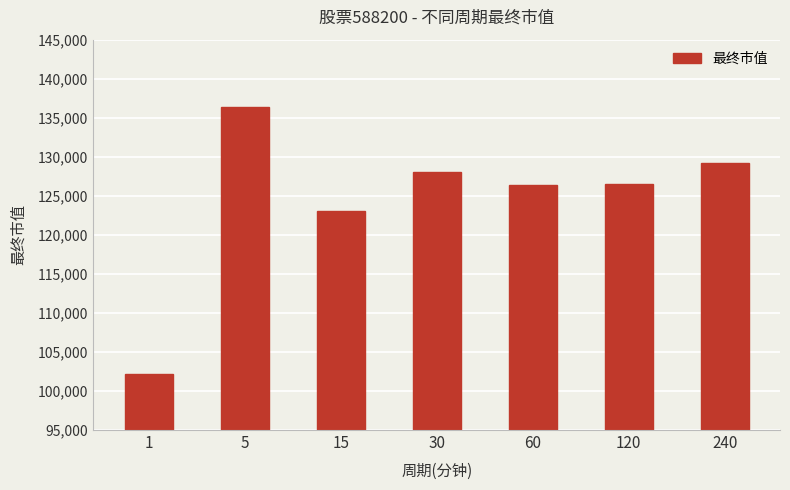

Which has a higher value, 60 or 1?

60